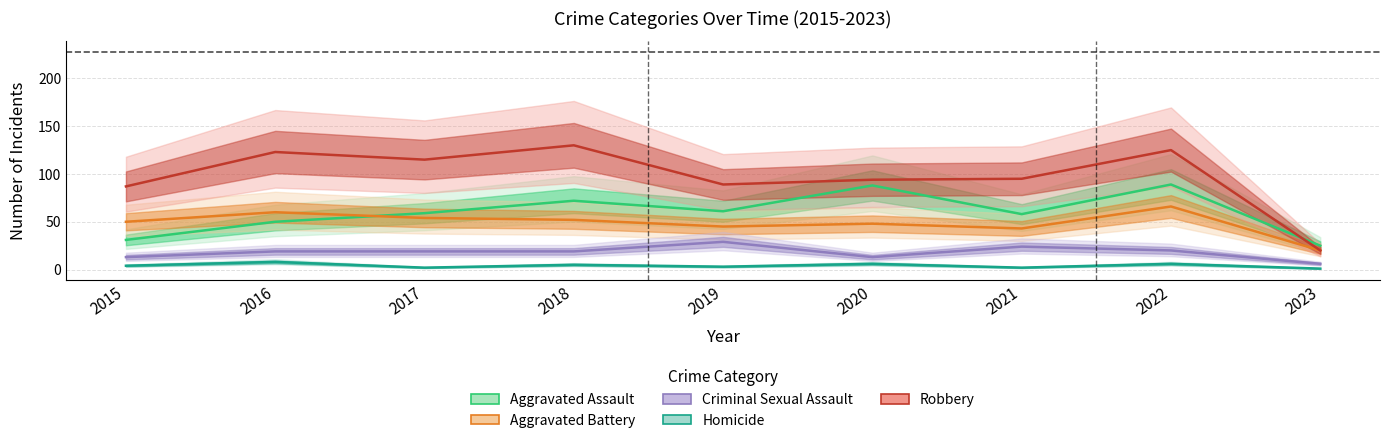

Which has a higher value, 2022 or 2016?

2022